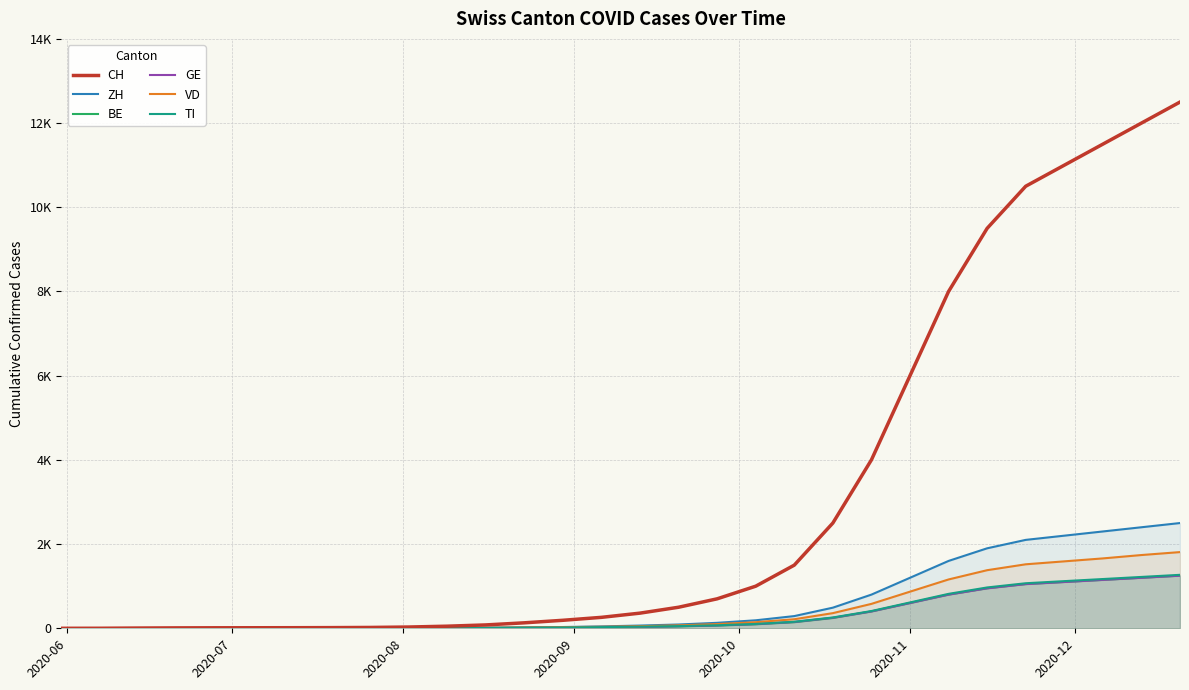

List the series in order of their peak value, lowest first.

BE, GE, TI, VD, ZH, CH